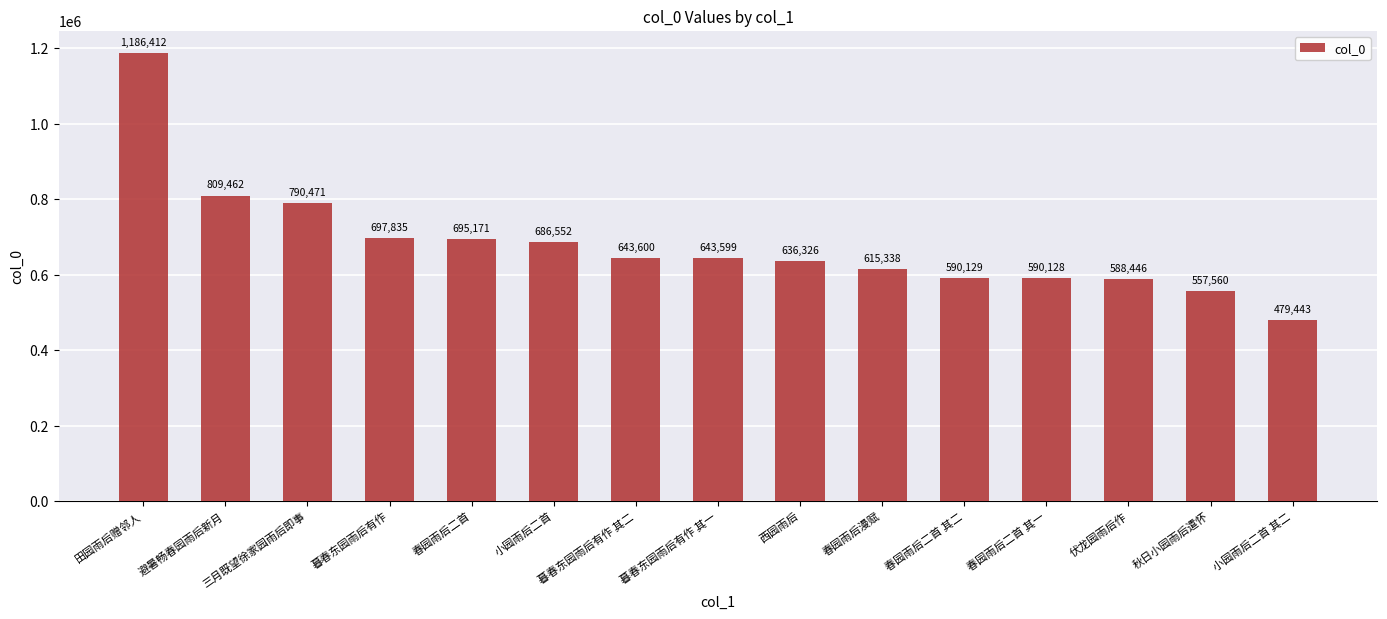

Read the value at 暮春东园雨后有作, to the nearest 100.

697800